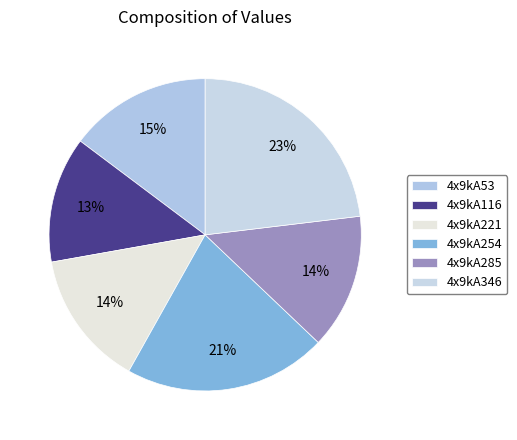

Does 4x9kA53 represent more than half of the total?

No